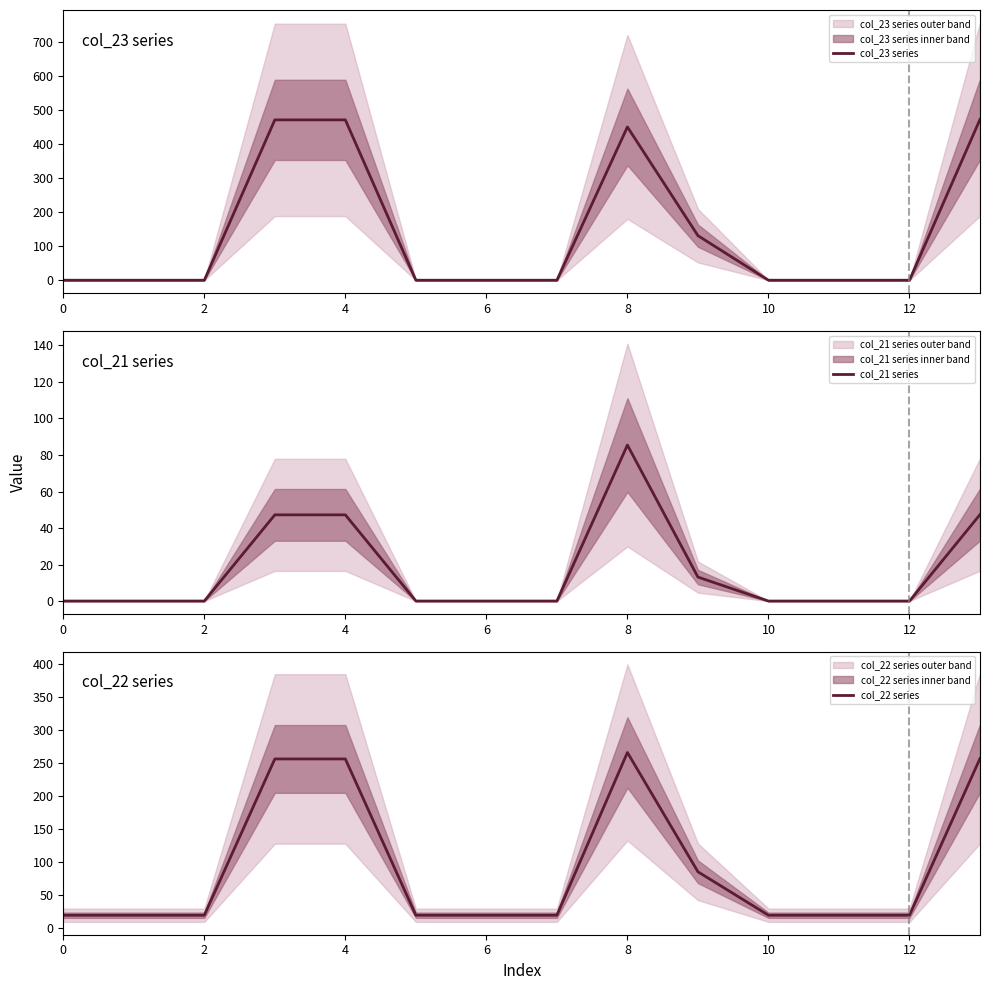

What is the highest value of the col_21 series series?

85.4